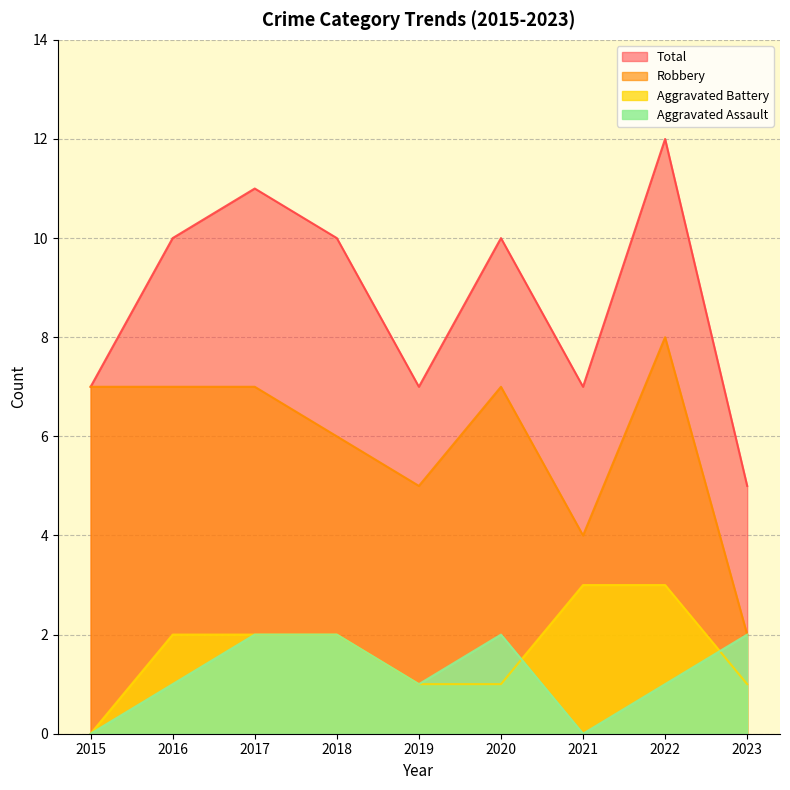

What is the difference between the second highest and second lowest values in the Aggravated Battery series?

2